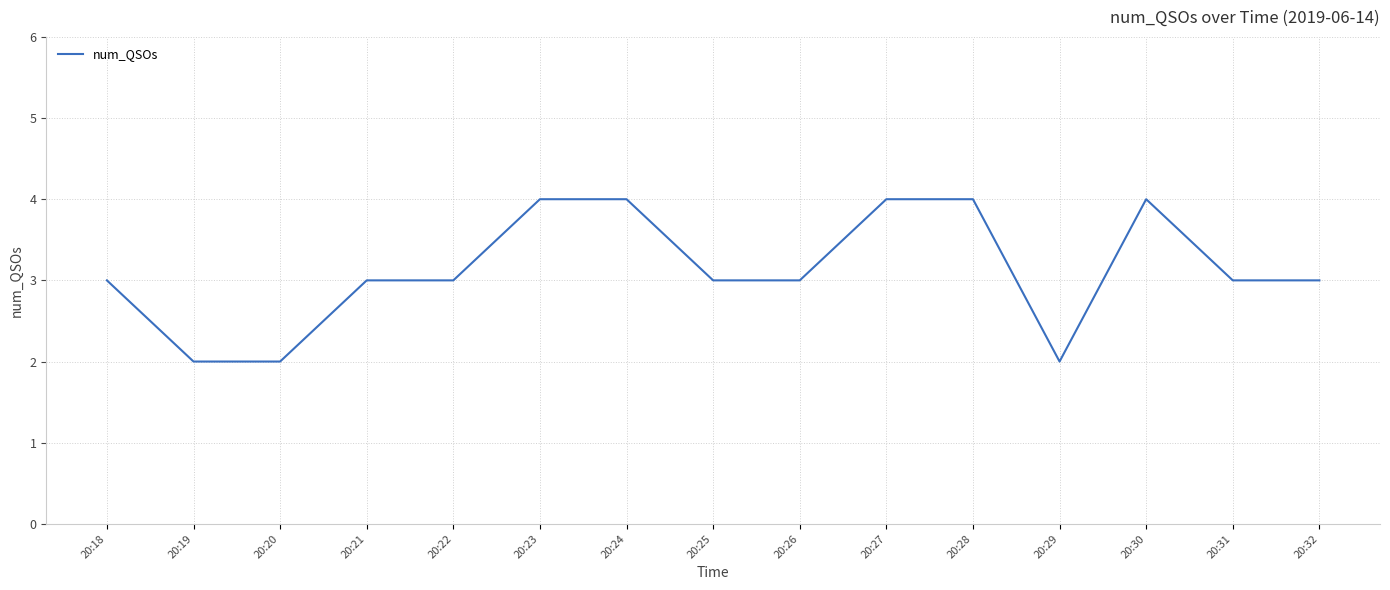

Does the chart have visible grid lines?

Yes